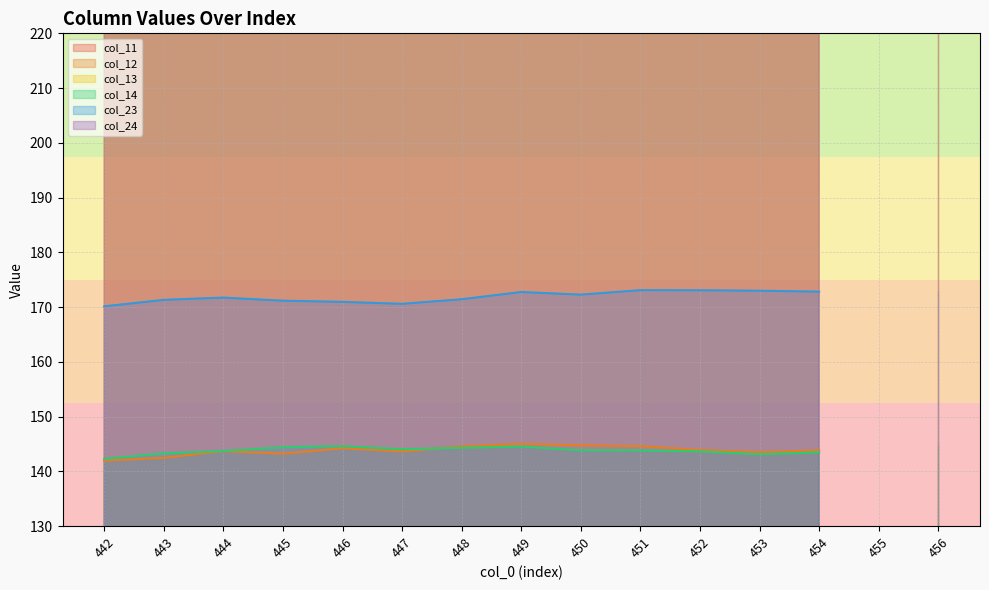

The col_14 series shows 37.5 at 449. True or false?

False